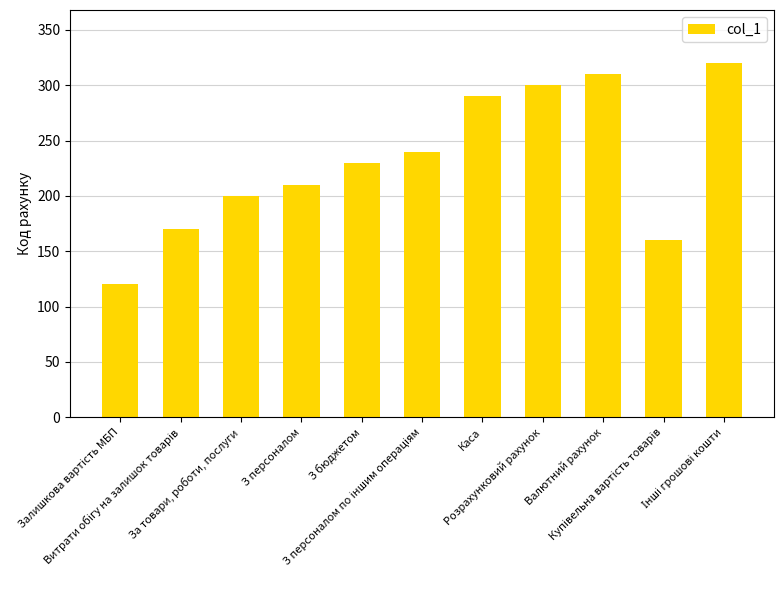

What is the value of the 5th bar from the left?

230